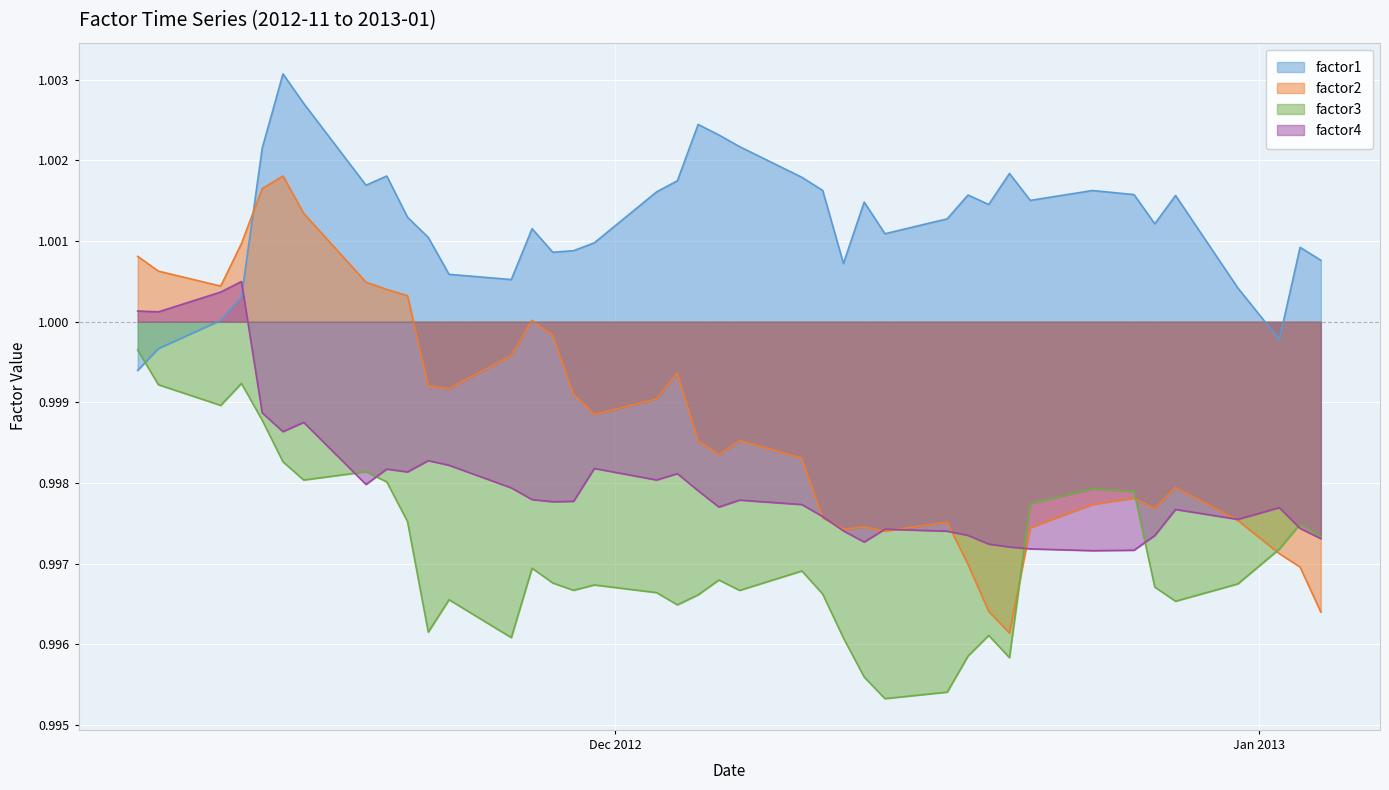

Where is factor1 nearest to the value 1?

2012-11-12